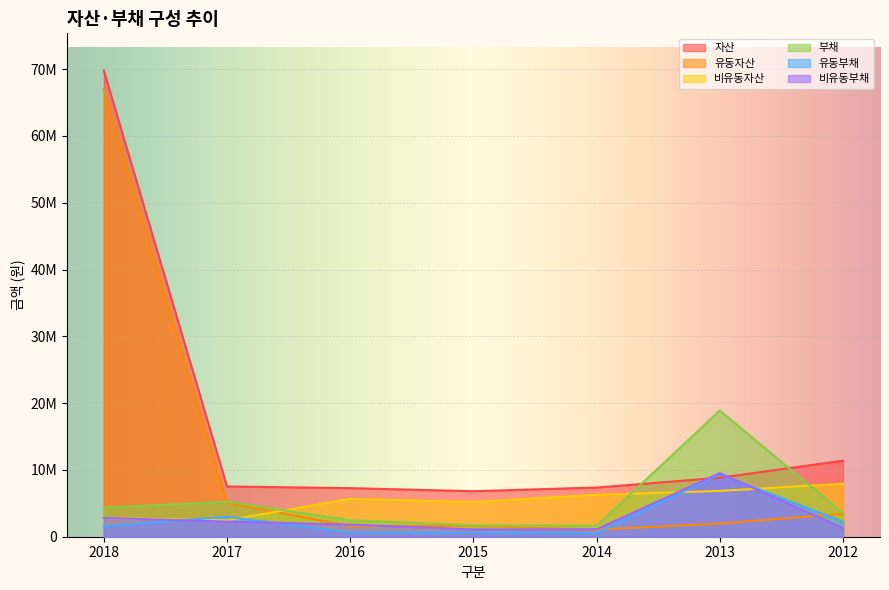

How many lines are shown in the chart?

6